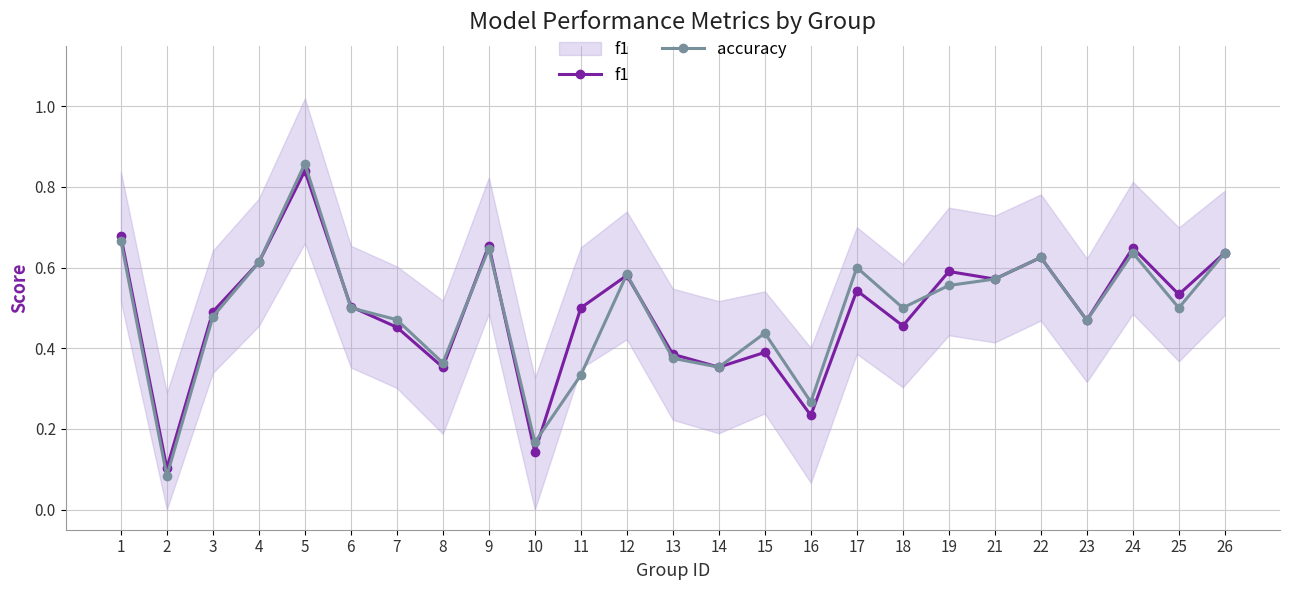

Rank the series by their maximum value, from lowest to highest.

f1, accuracy